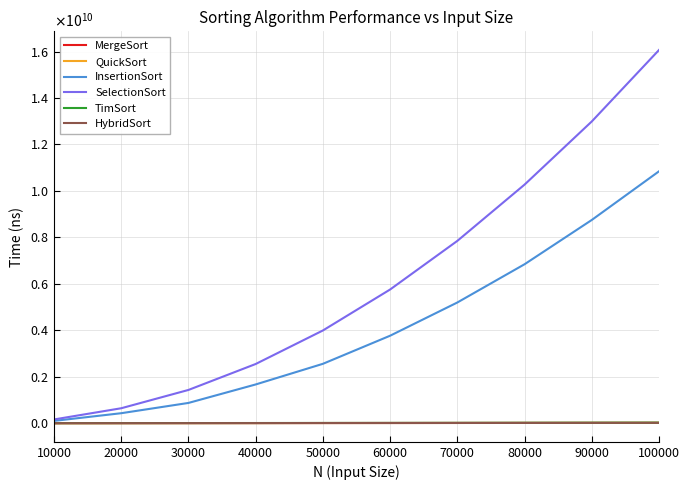

True or false: InsertionSort has a value of 3976335938 at 80000.

False